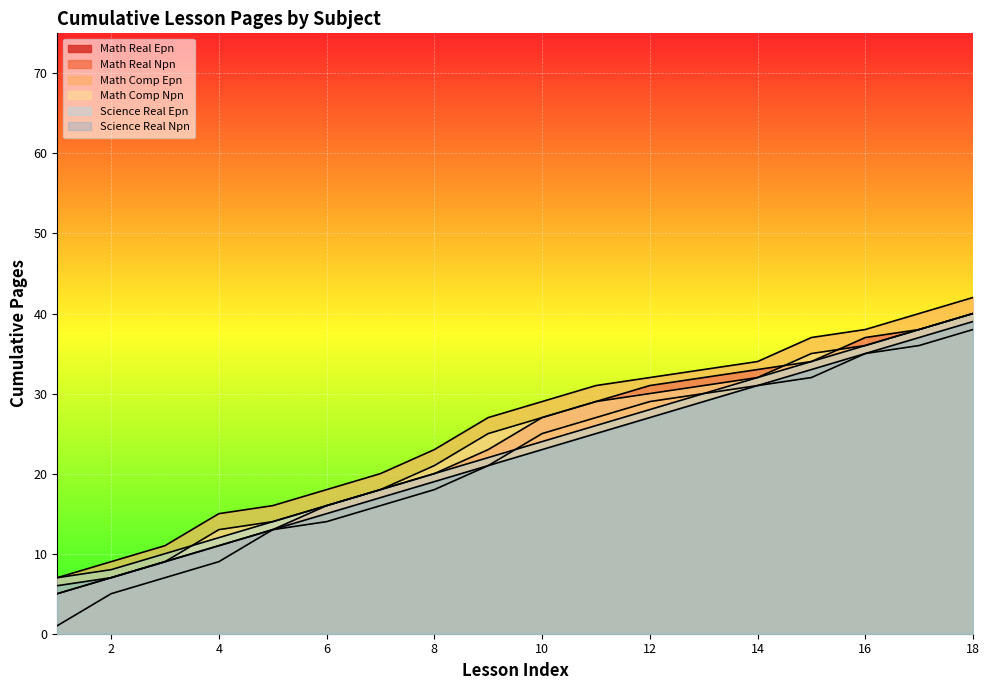

What is the greatest value displayed?

42